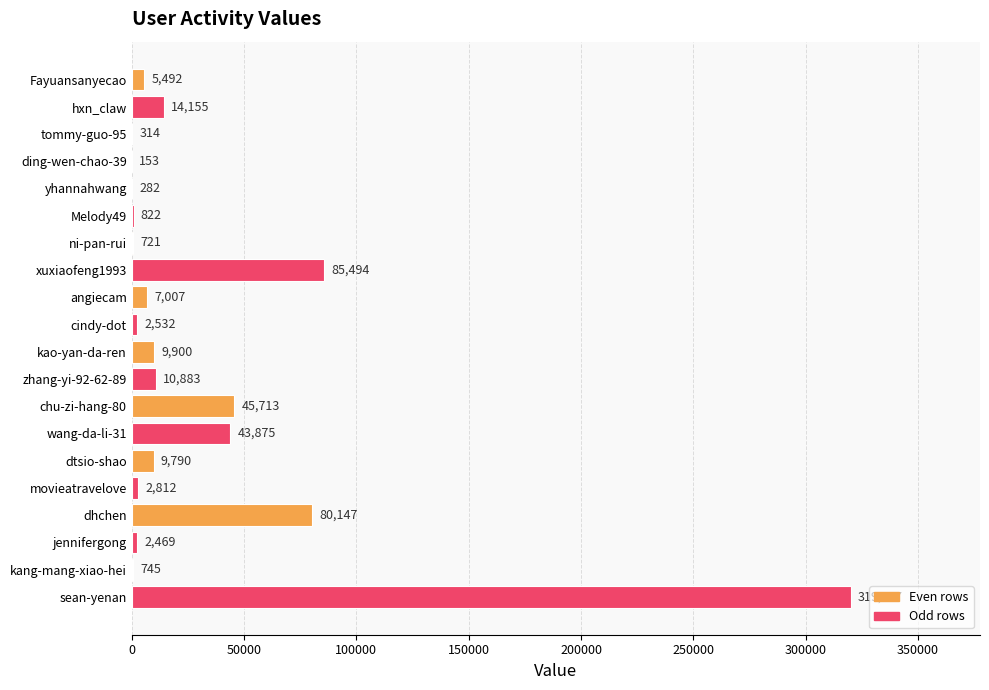

How many series are shown in this chart?

1